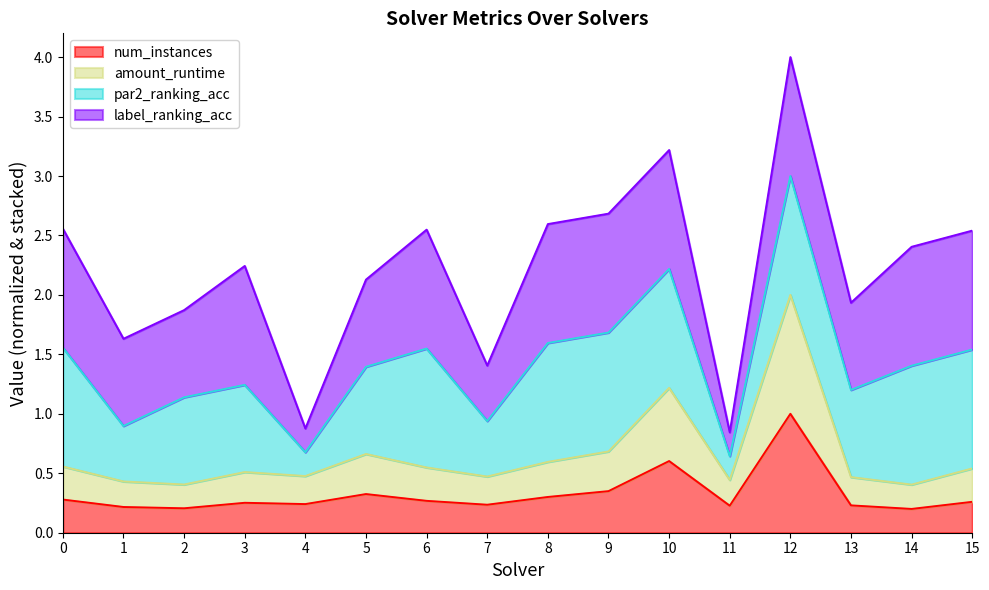

True or false: amount_runtime has more than 2 points higher than both neighbors.

True